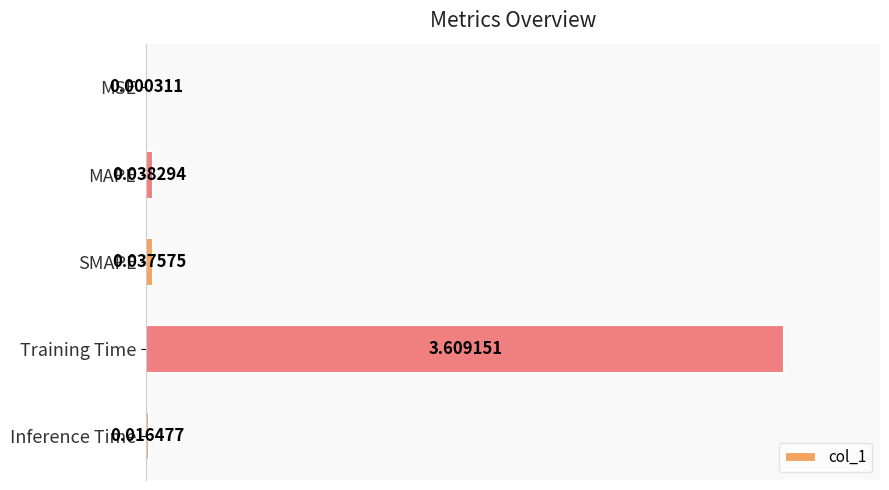

Which has a higher value, MAPE or Inference Time?

MAPE